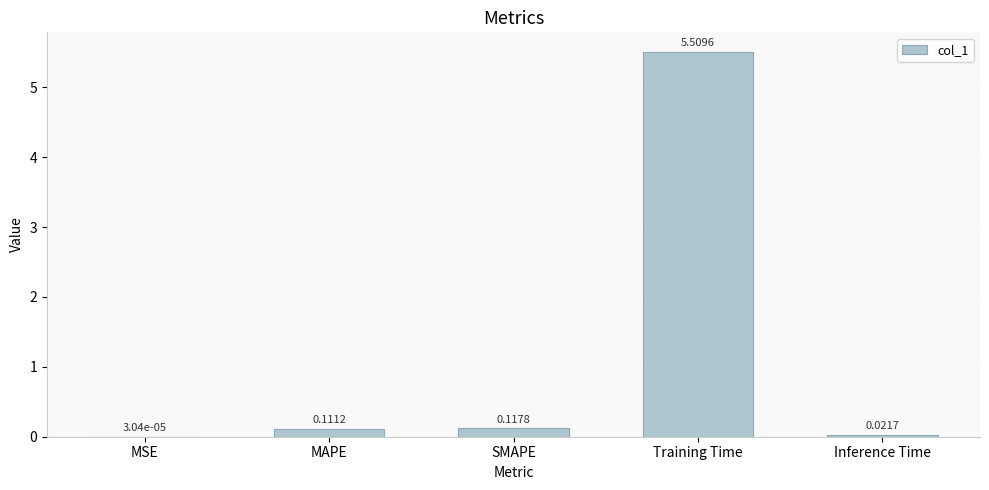

What is the sum of all values?

5.8